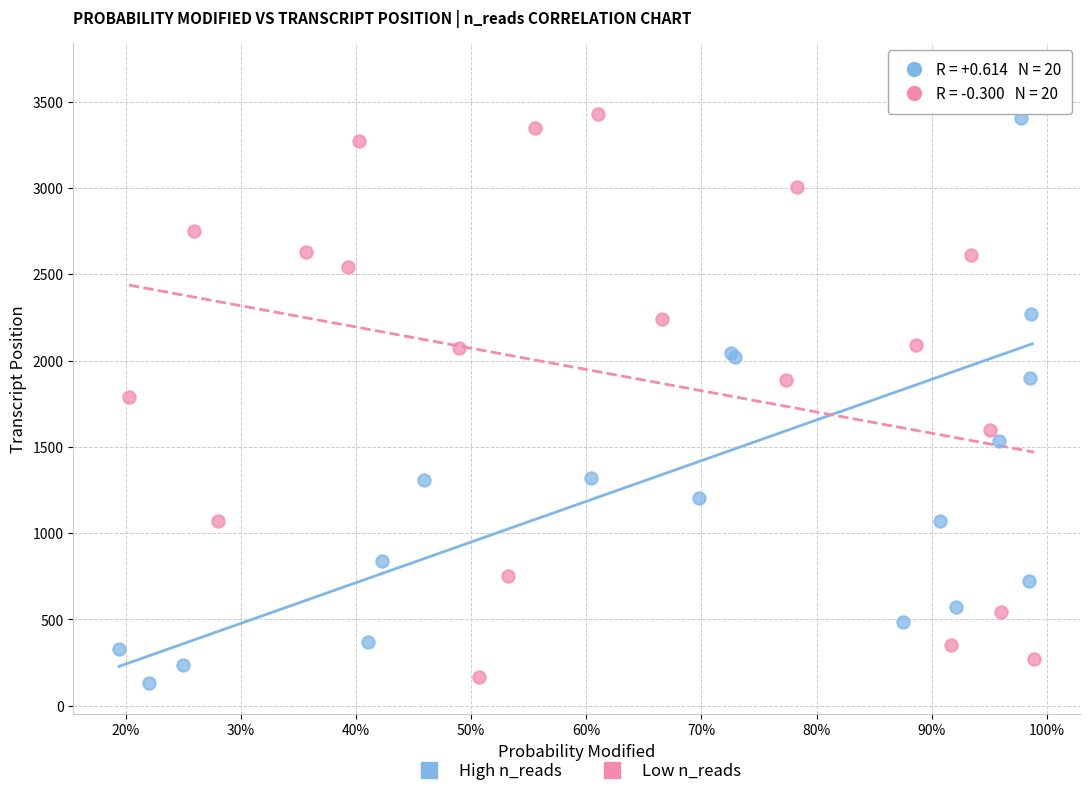

Which series has the widest spread of Y values?

High n_reads